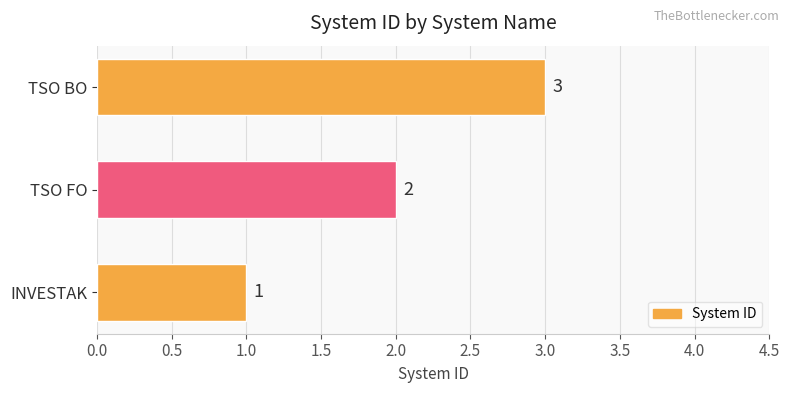

Which has a higher value, TSO FO or TSO BO?

TSO BO